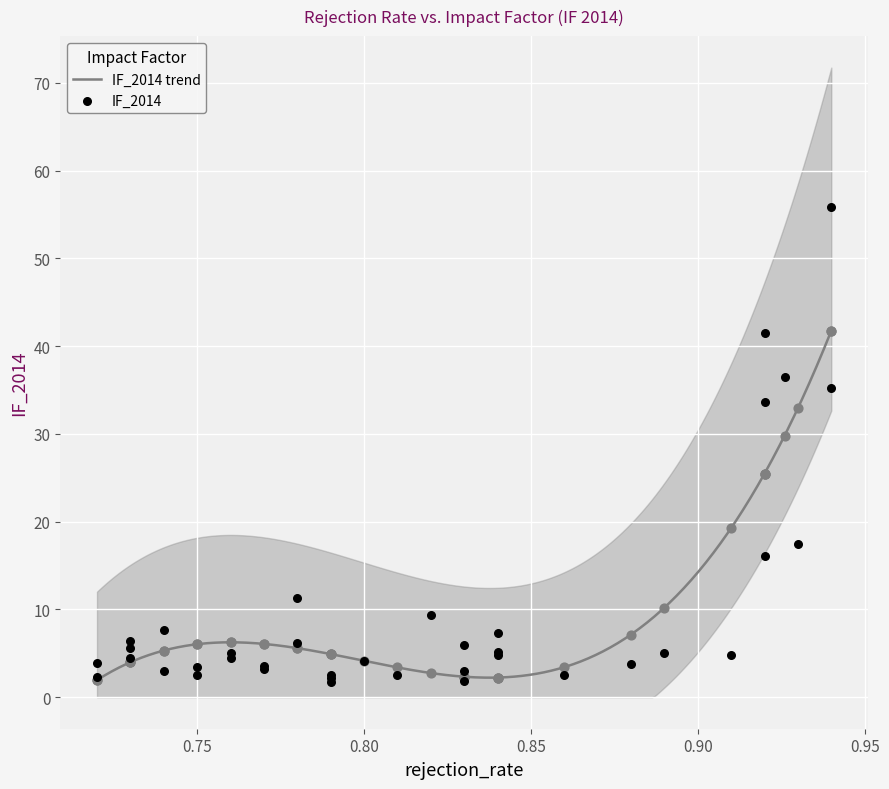

What is the change in value from 0.93 to 0.74?

-9.7